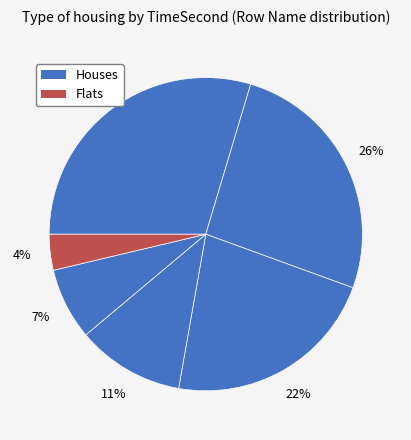

How many slices are in this pie chart?

6